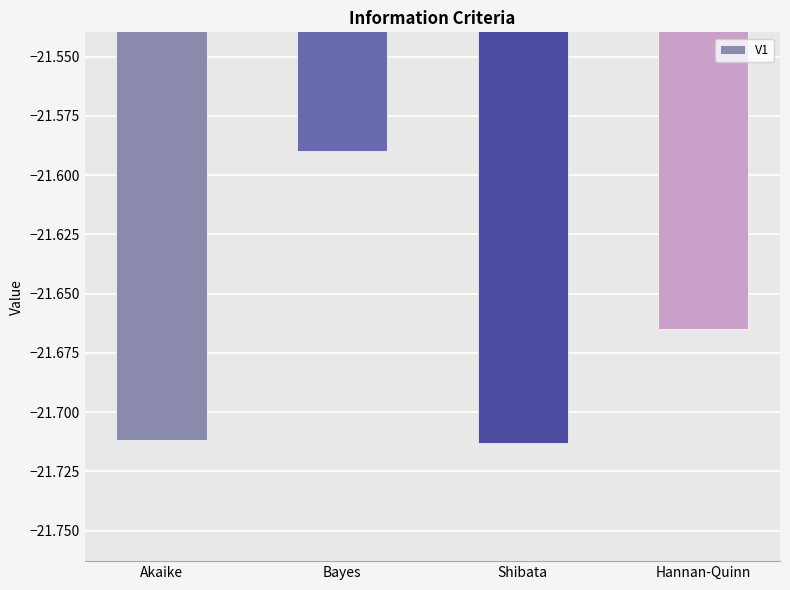

Are the bars horizontal?

No